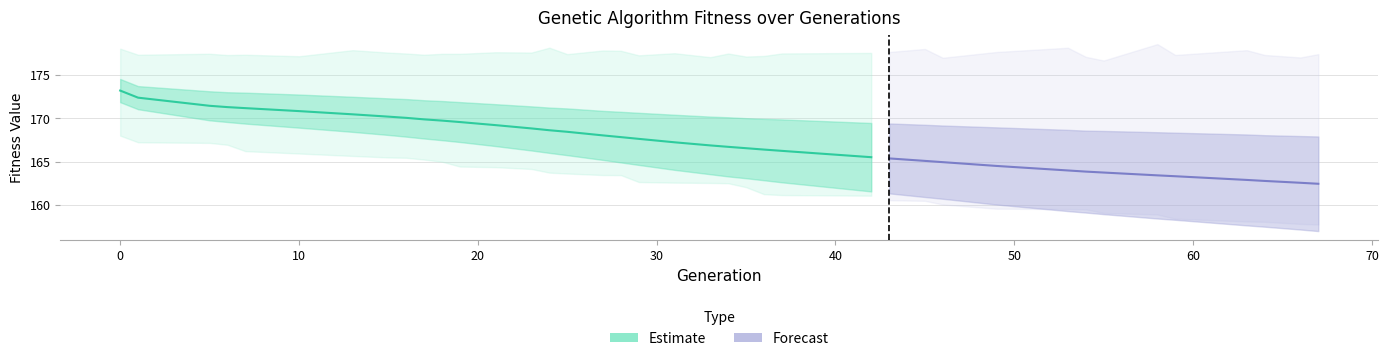

What is the difference between the std values at 64 and 55?

0.5